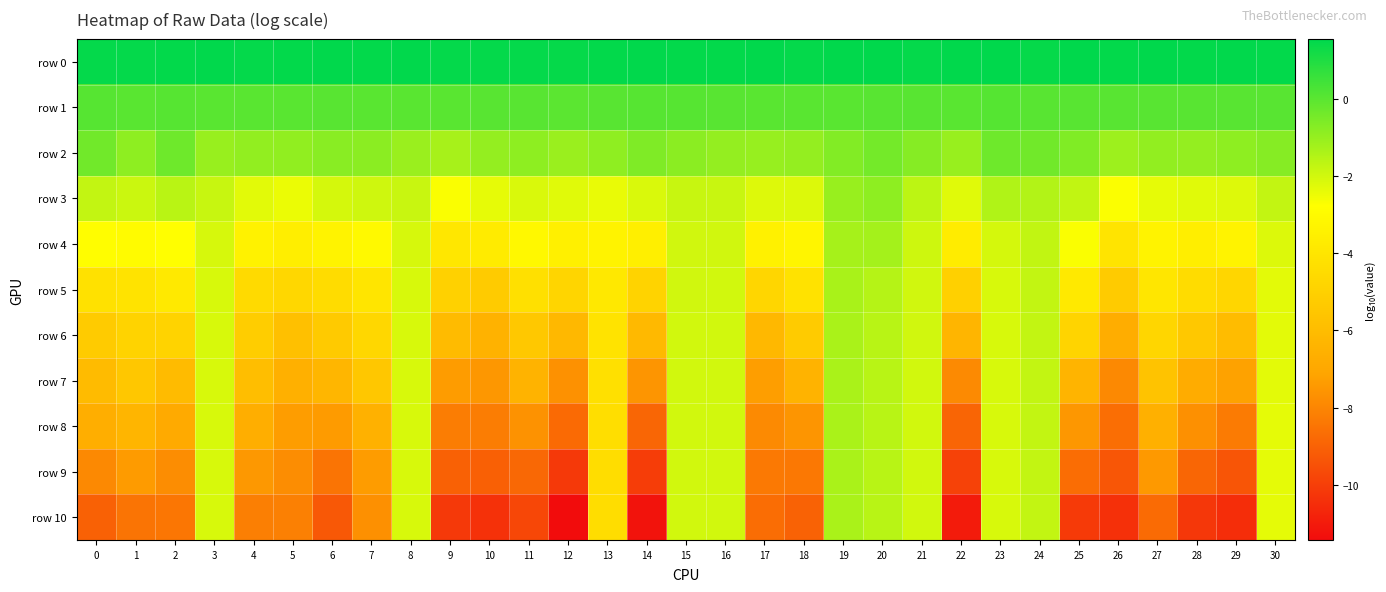

Which series has the largest total across all categories?

row 0